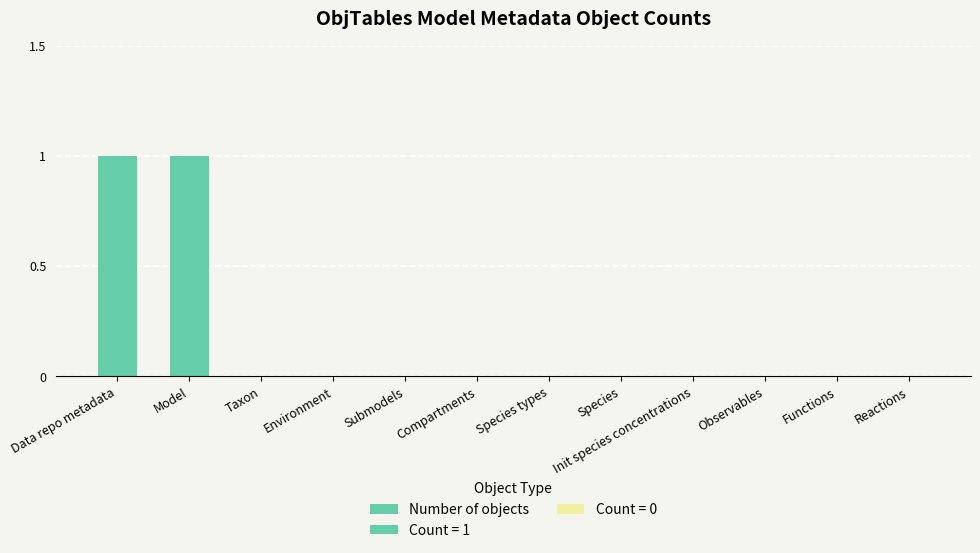

What is the label of the 11th bar from the left?

Functions